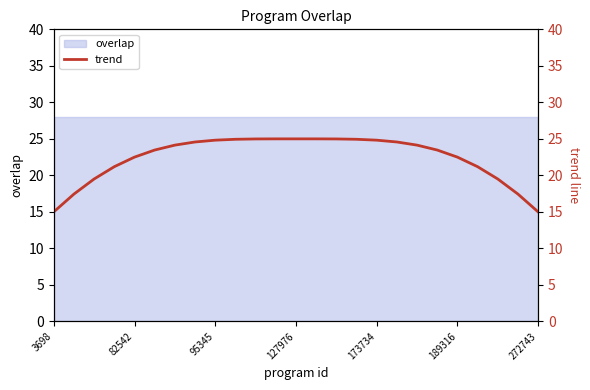

True or false: the data shows 30.7 at 23.

False